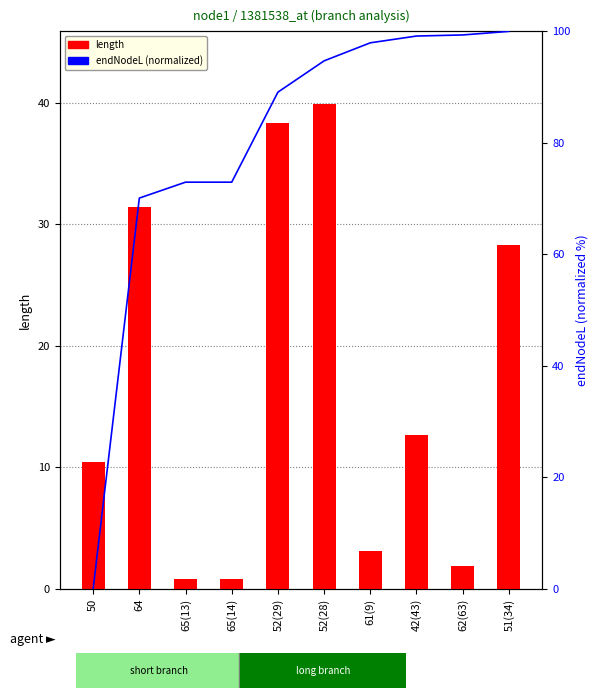

What is the label of the 5th bar from the right?

52(28)